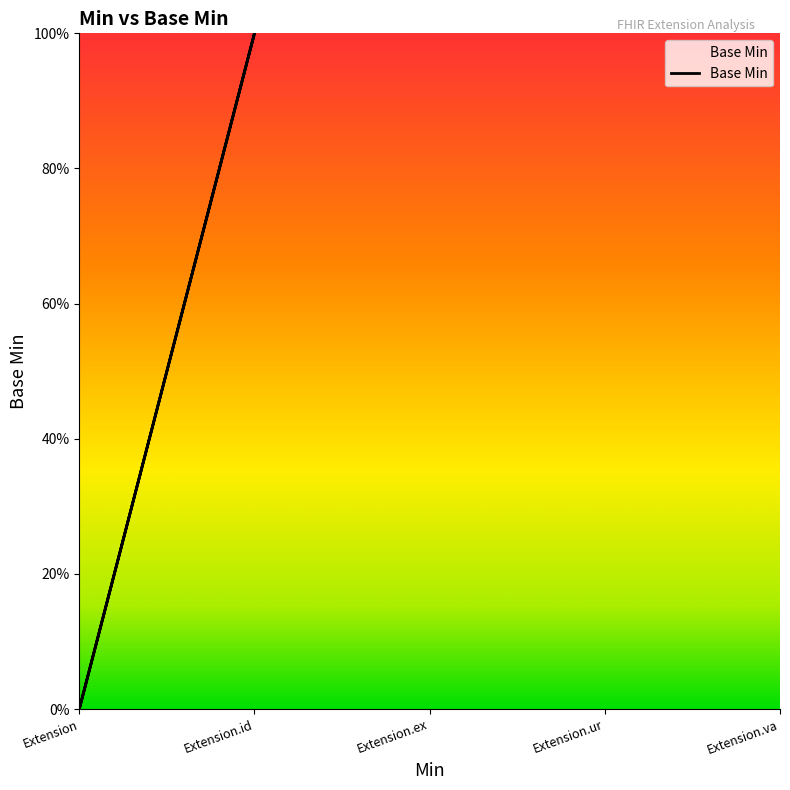

What is the difference between the values at Extension.id and Extension.url?

1